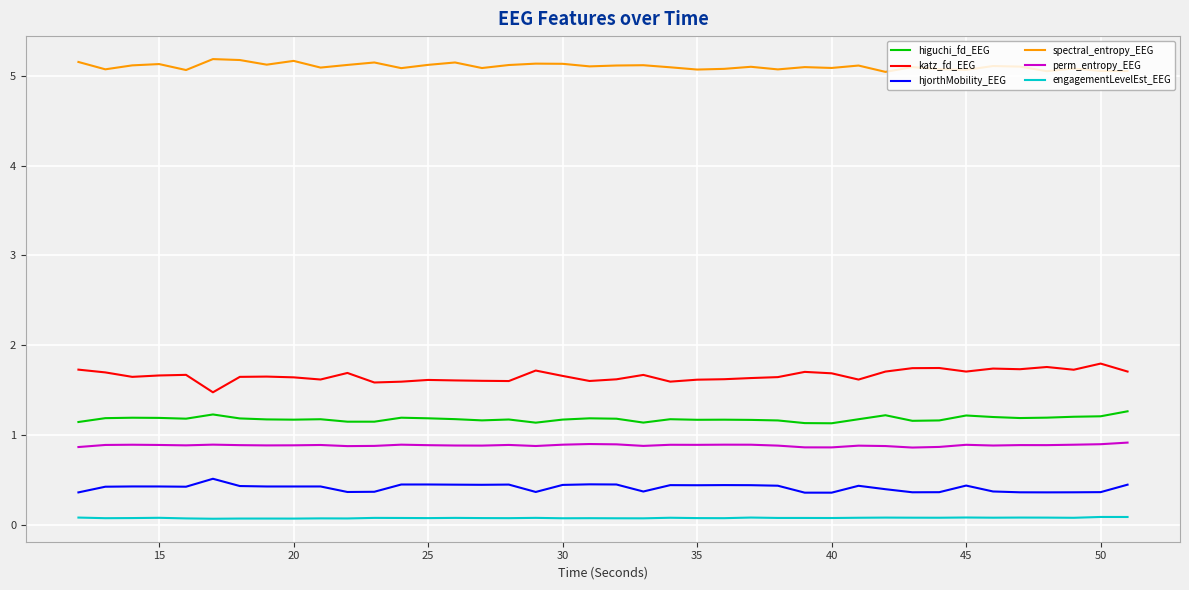

Which series has the largest total across all categories?

spectral_entropy_EEG